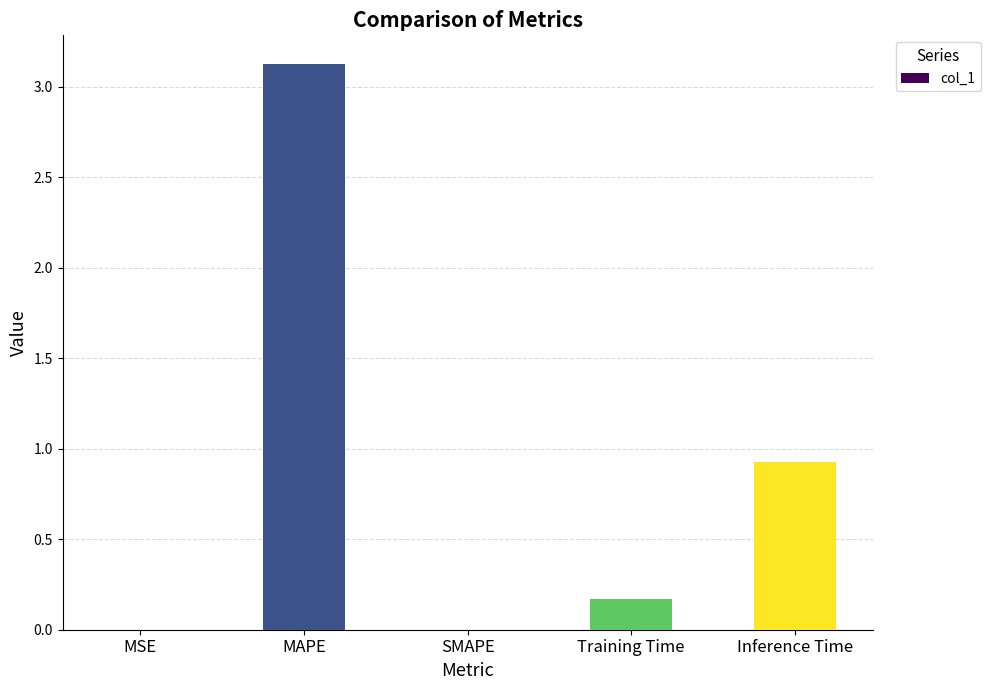

Are the bars grouped side by side (vs. stacked)?

No